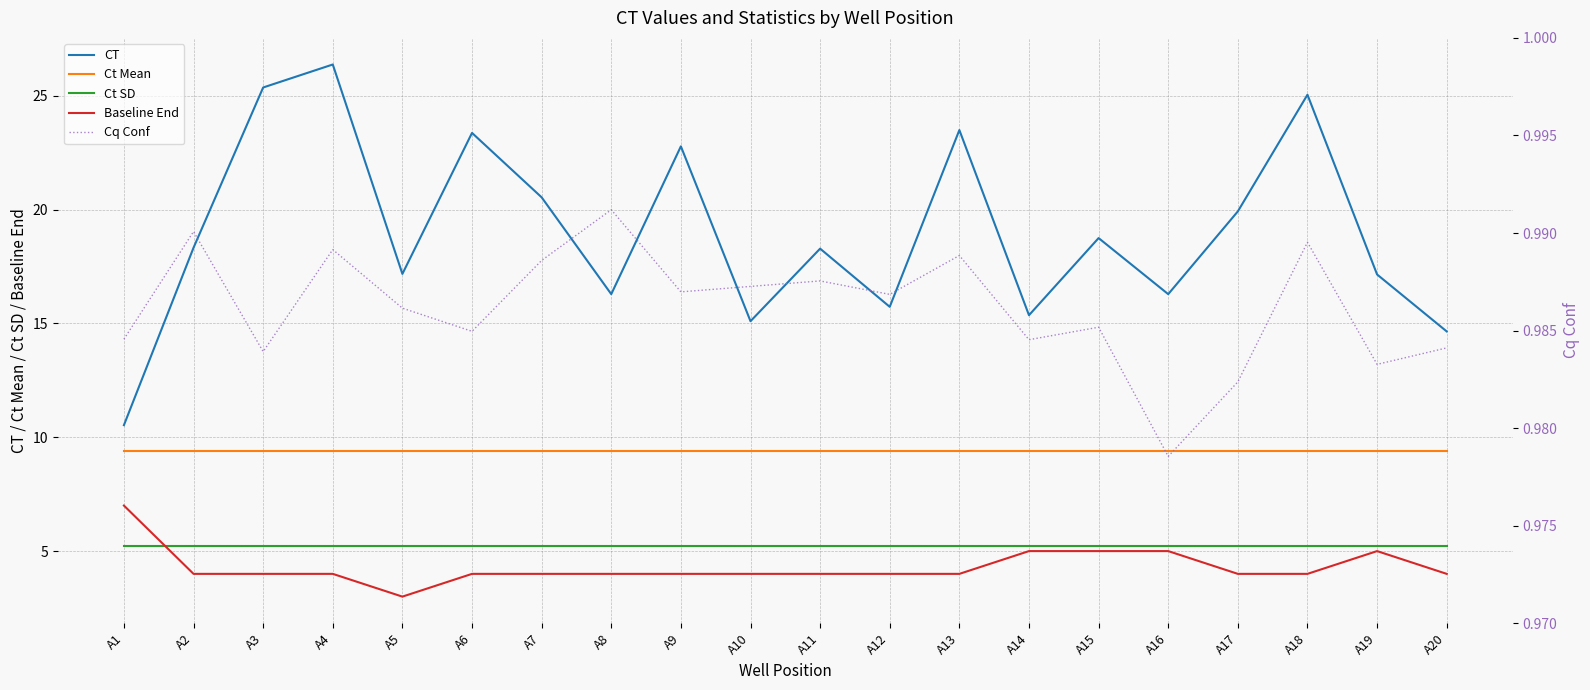

How many data points in CT are less than 18?

9